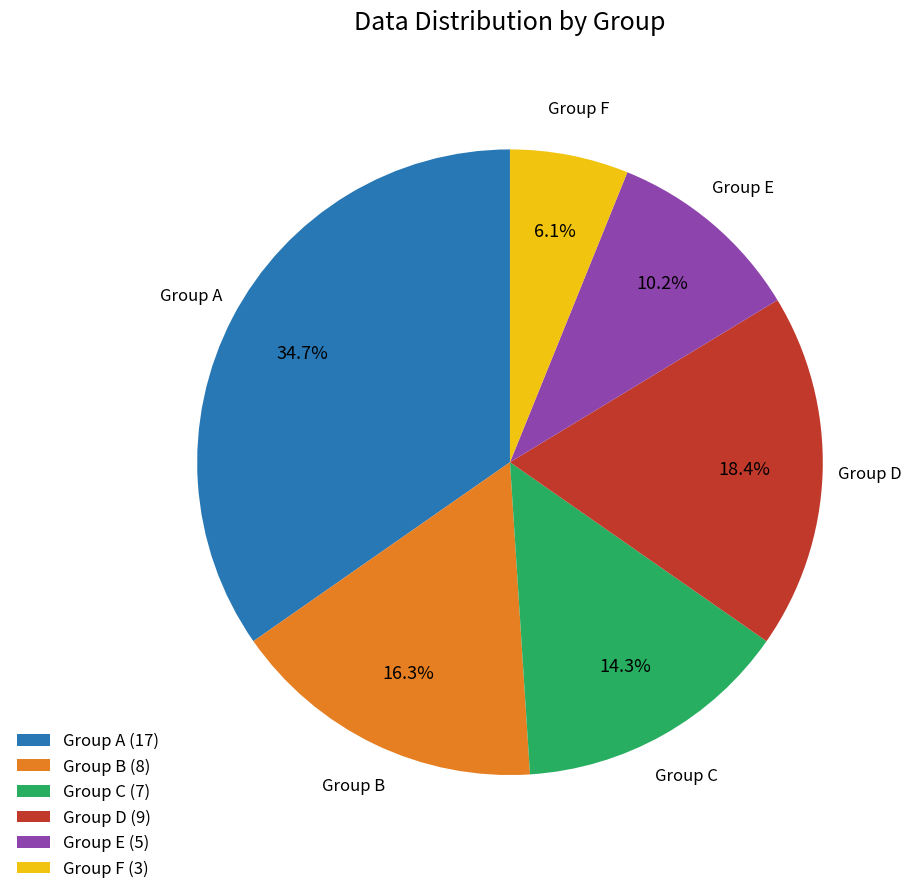

Approximately how many times larger is the value at Group D compared to Group C?

1.3